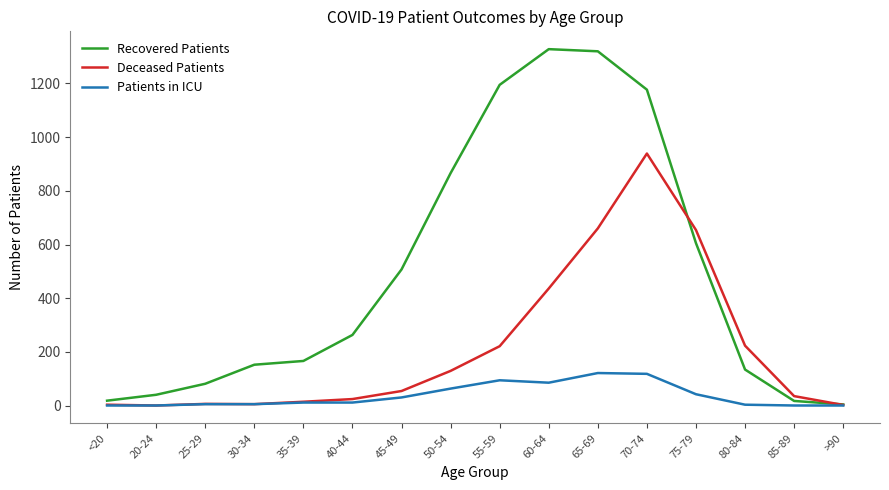

Where do Recovered Patients and Deceased Patients first cross each other?

70-74 and 75-79